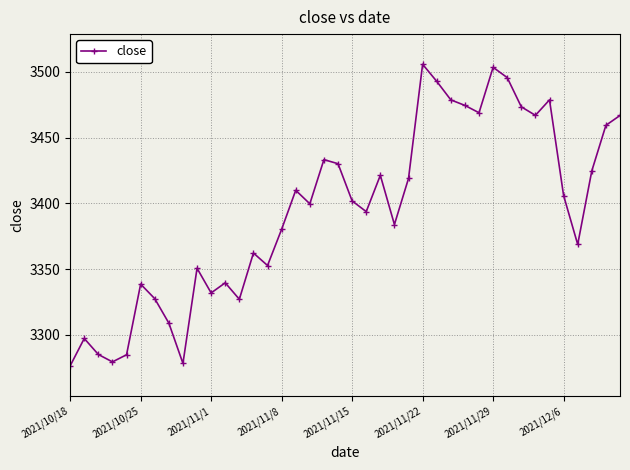

How many values exceed 3401?

20